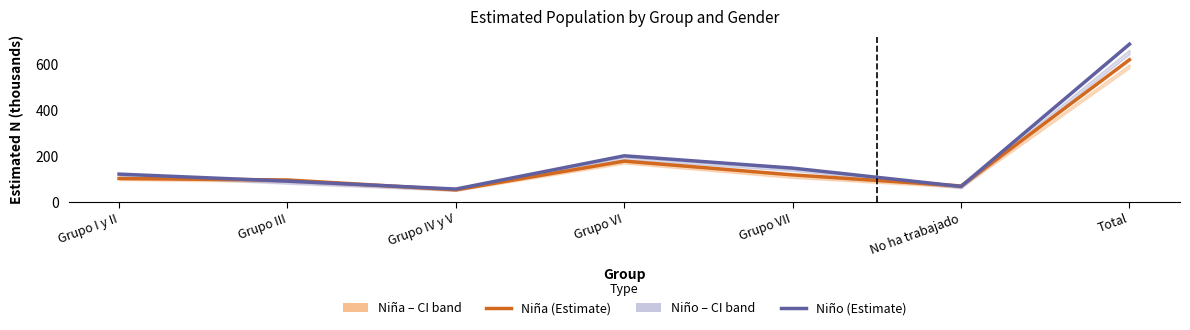

How many data points in Niña (Estimate) are above 102?

4